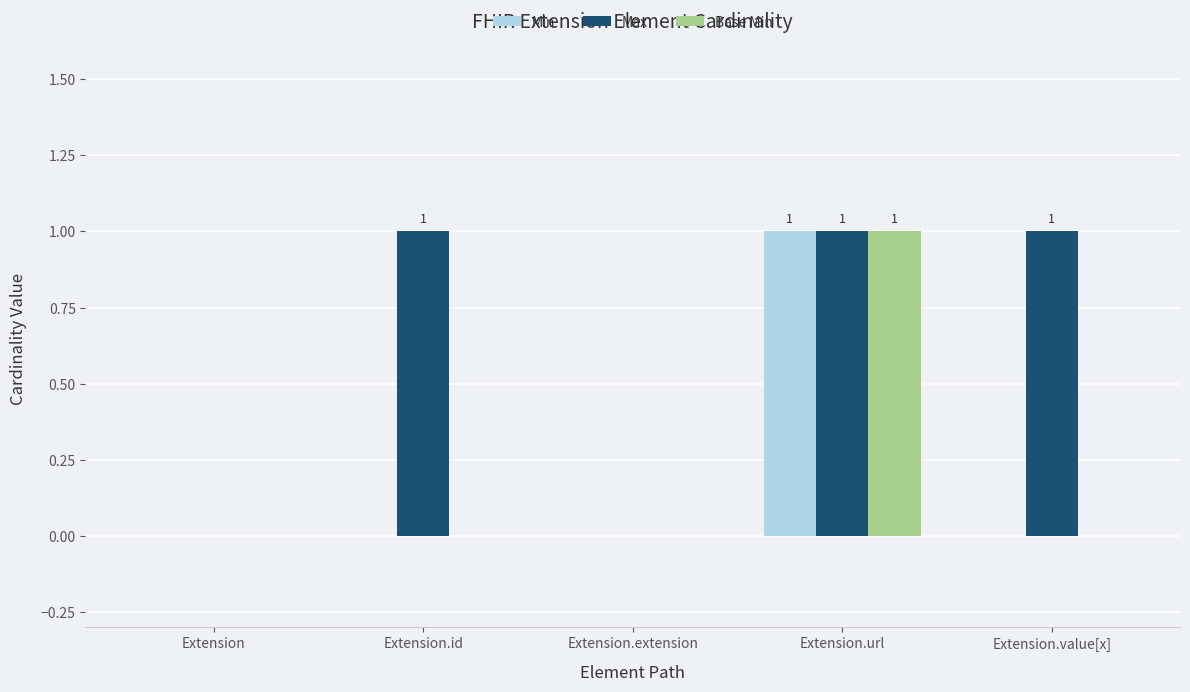

Is it true that Base Min equals 1 at Extension?

False